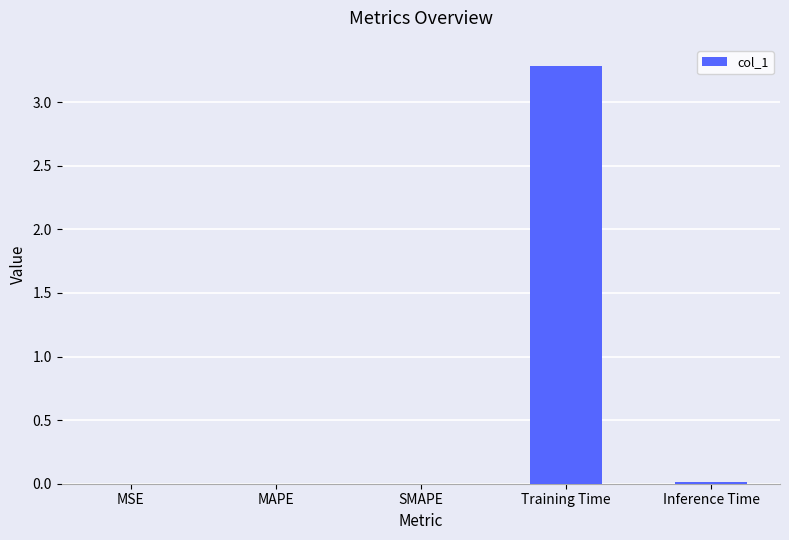

What is the sum of all values?

3.3